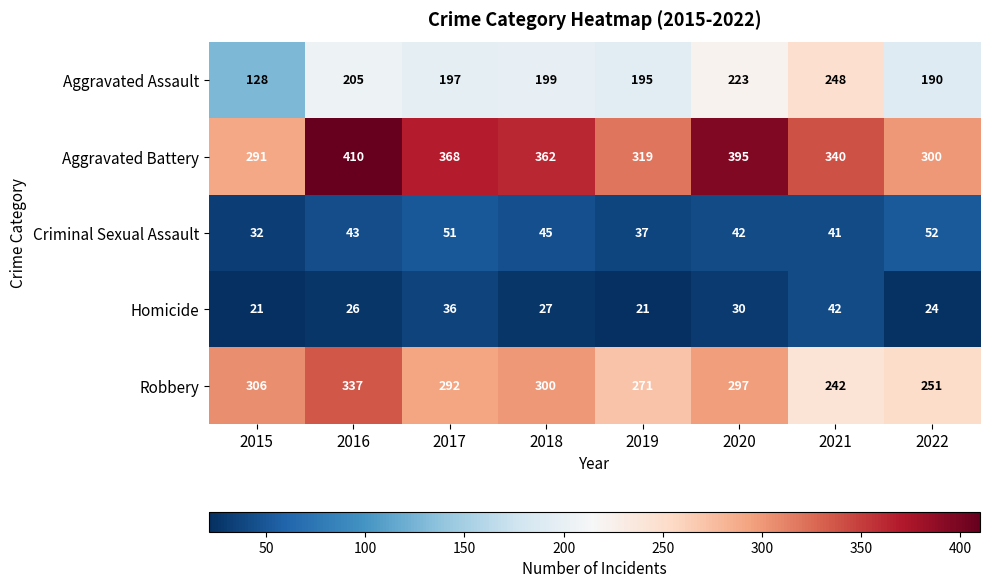

What is the difference between the second highest and second lowest values in the Criminal Sexual Assault series?

14